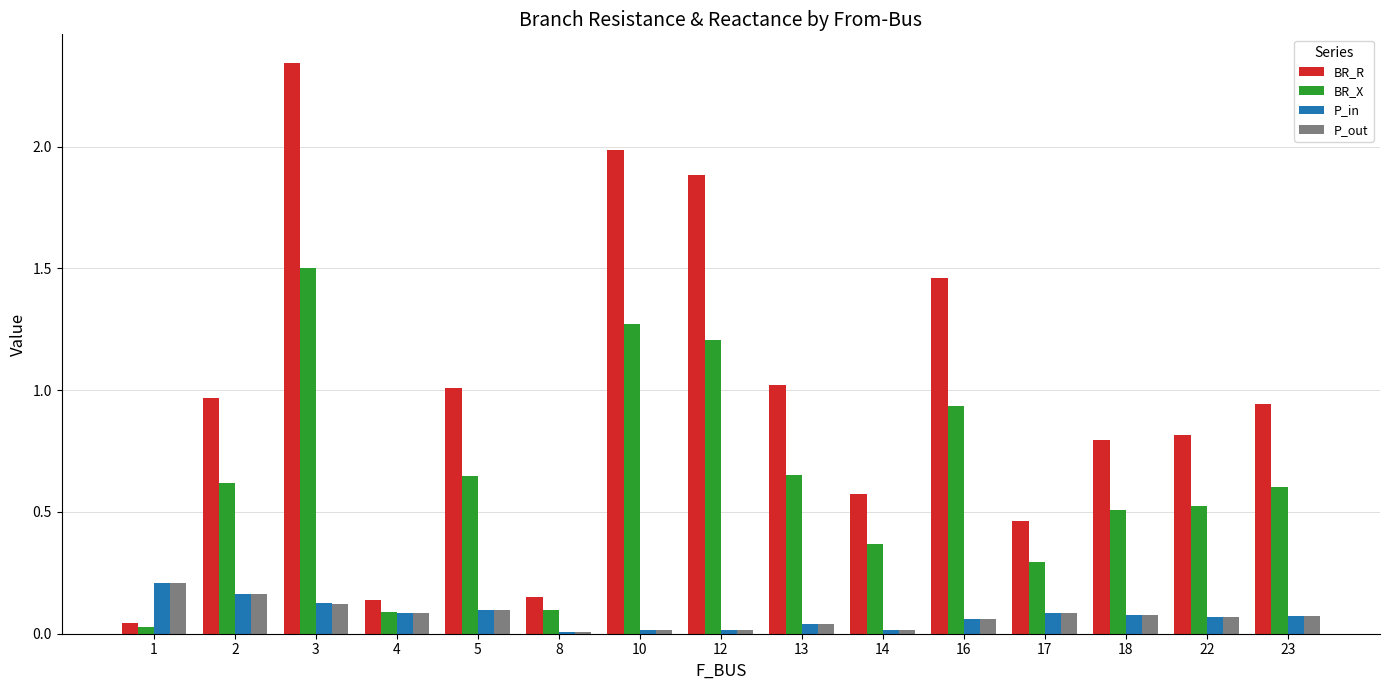

Which series has the widest spread of values?

BR_R